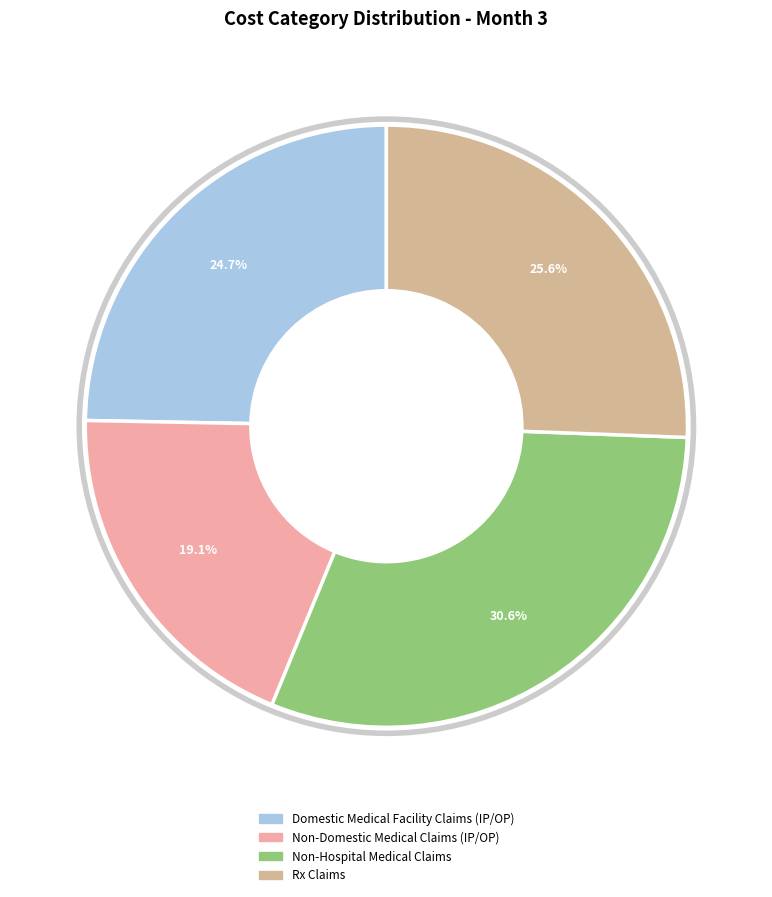

How many slices are in this pie chart?

4